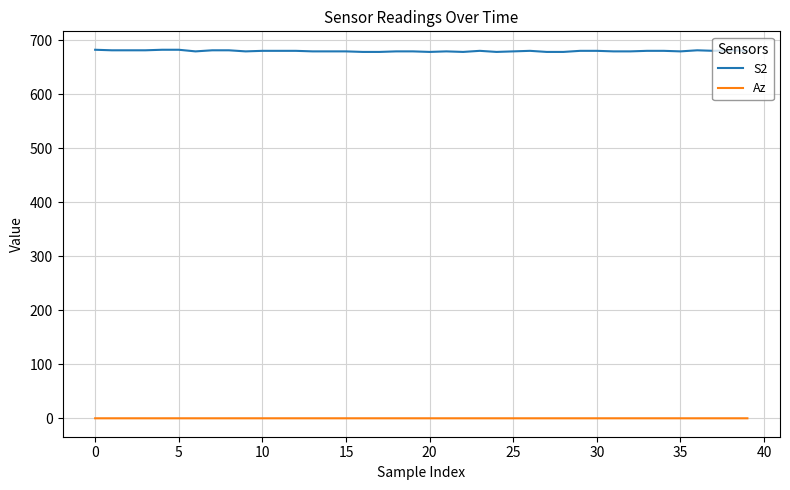

Is this an area chart (filled region under the line)?

No